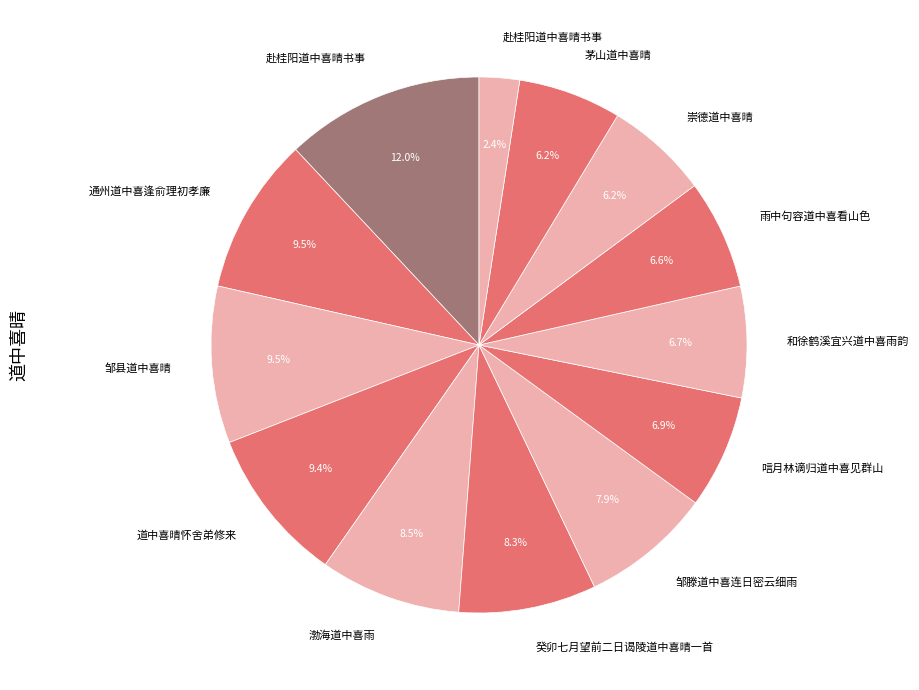

How many segments does this pie chart have?

13